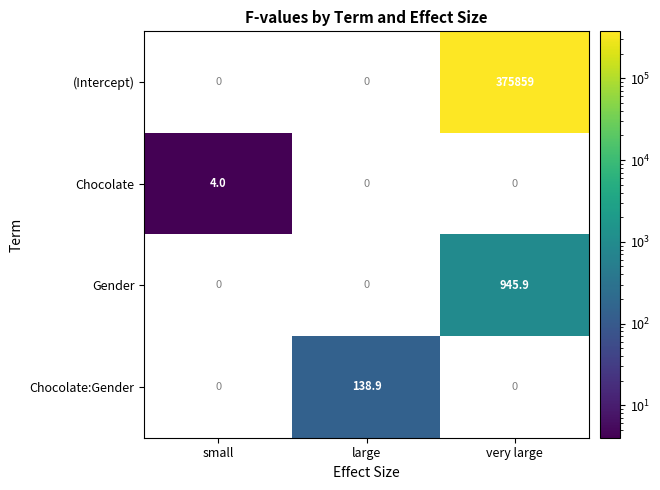

True or false: Gender has a value of 945.9 at very large.

True